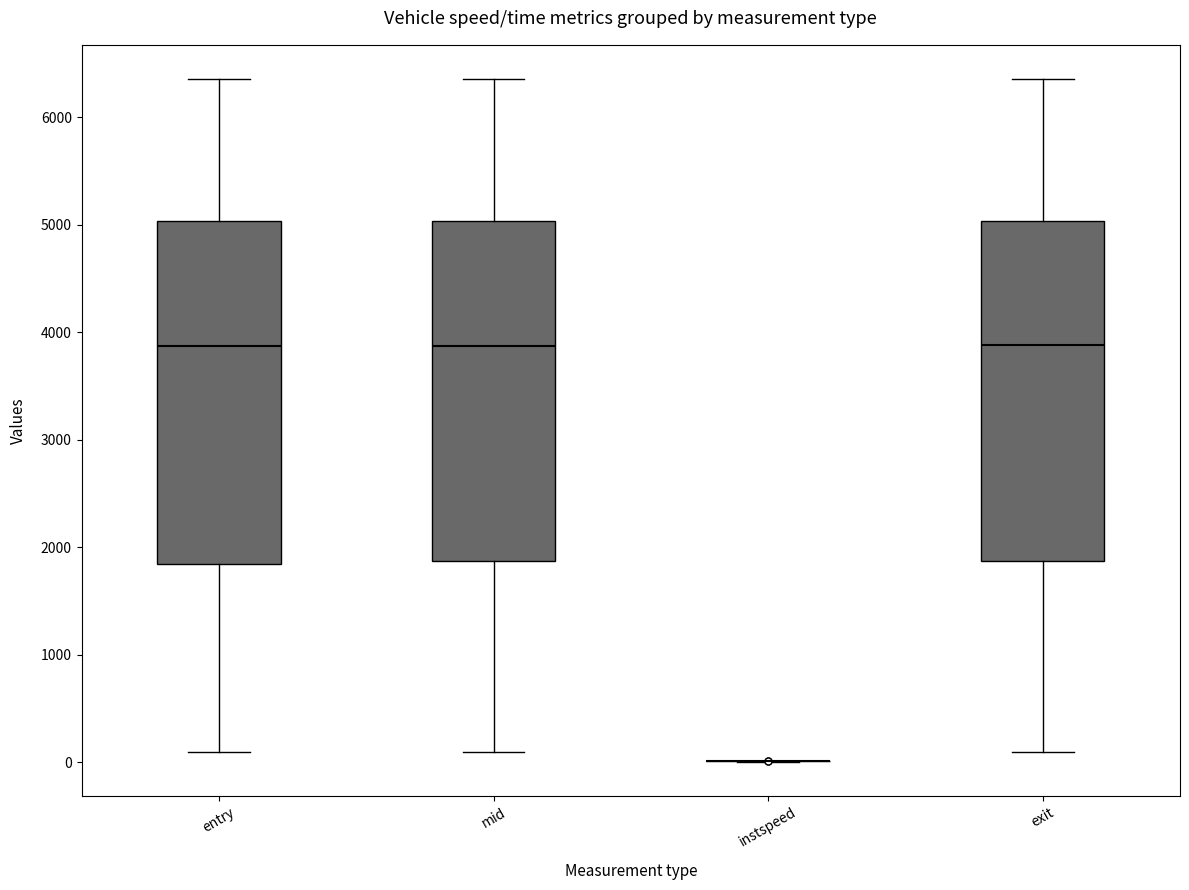

Reading left to right, transcribe this box plot: for each box, give where its median line is, the range the box spans, and where its two whiskers end, as read against the y-axis. The values are not printed on the chart, so give them approximately, as read against the axis.

entry: median 3900, box 1800 to 5000, whiskers 100 to 6400
mid: median 3900, box 1900 to 5000, whiskers 100 to 6400
instspeed: box collapsed to a line at 0, whiskers 0 to 0
exit: median 3900, box 1900 to 5000, whiskers 100 to 6400